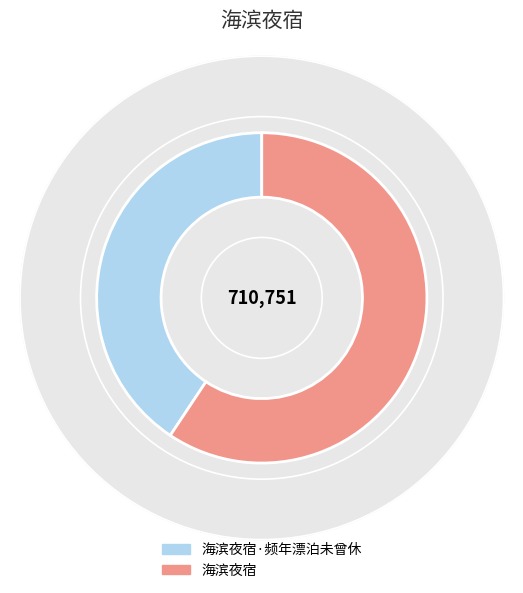

To the nearest percent, what is the average slice percentage?

50%